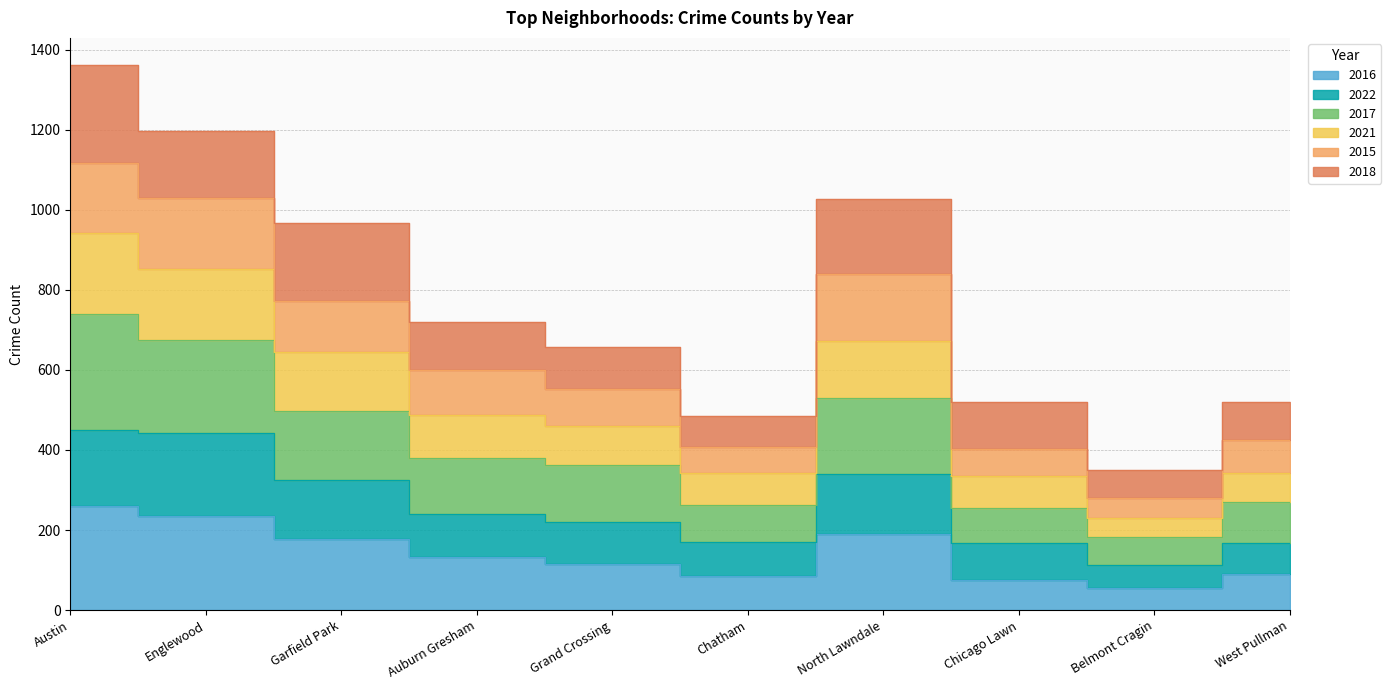

True or false: 2021 and 2022 cross at least once.

False